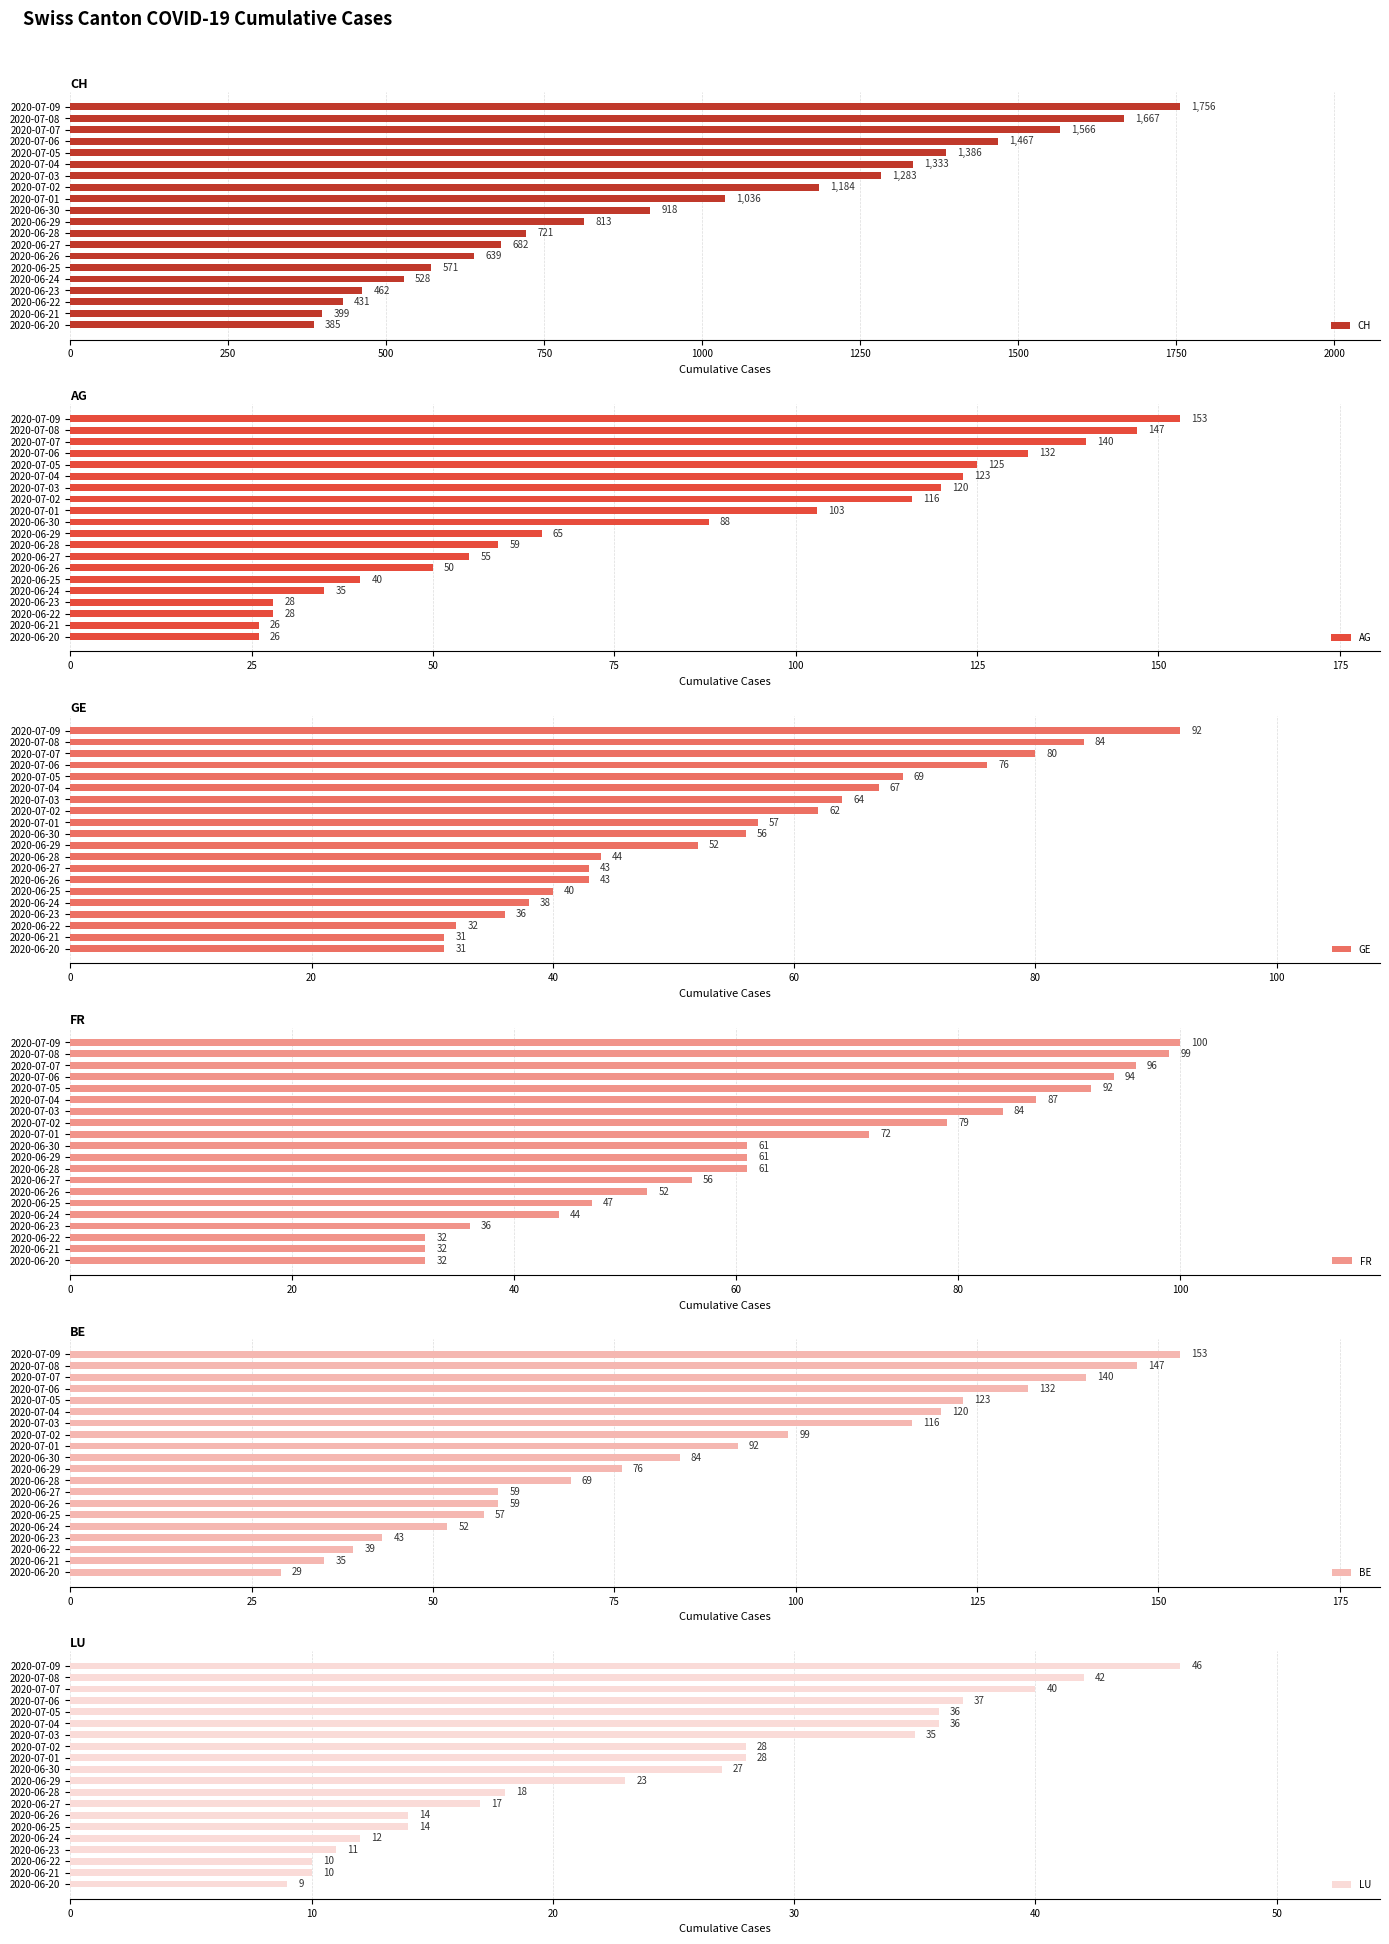

List the labels in order of CH value, largest first.

2020-07-09, 2020-07-08, 2020-07-07, 2020-07-06, 2020-07-05, 2020-07-04, 2020-07-03, 2020-07-02, 2020-07-01, 2020-06-30, 2020-06-29, 2020-06-28, 2020-06-27, 2020-06-26, 2020-06-25, 2020-06-24, 2020-06-23, 2020-06-22, 2020-06-21, 2020-06-20